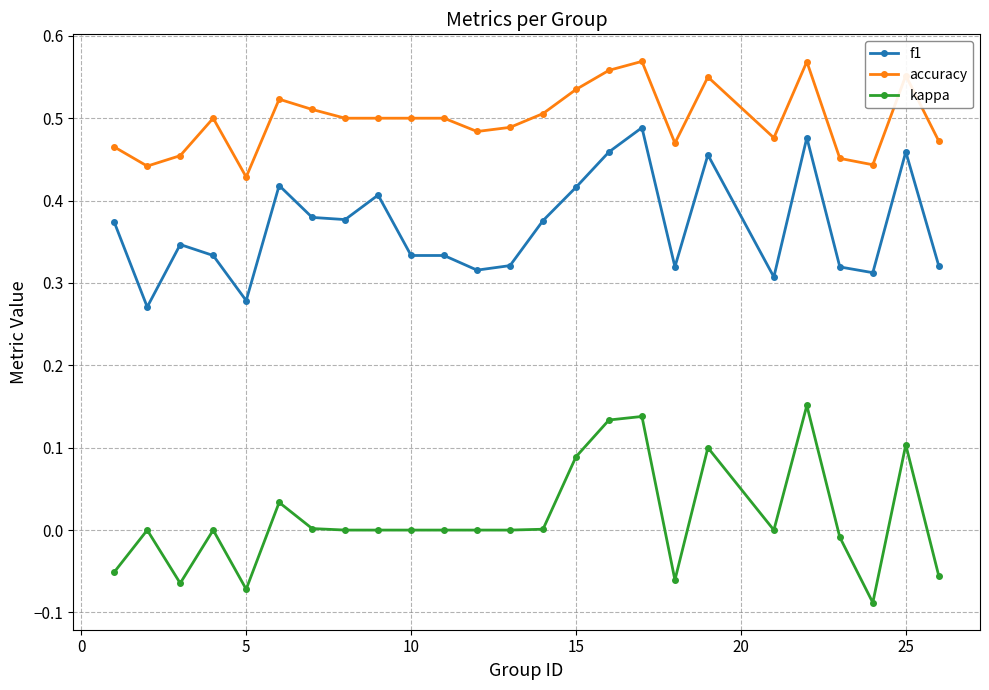

How many categories are shown in the chart?

25